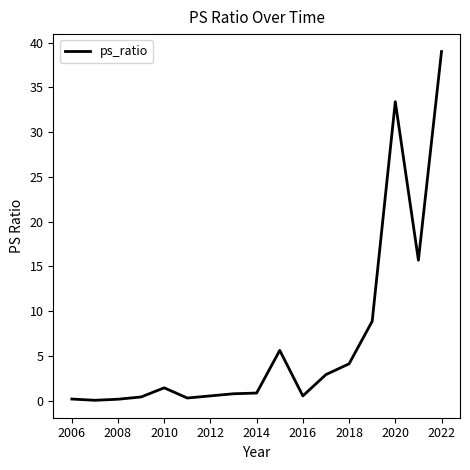

What is the average value?

7.2